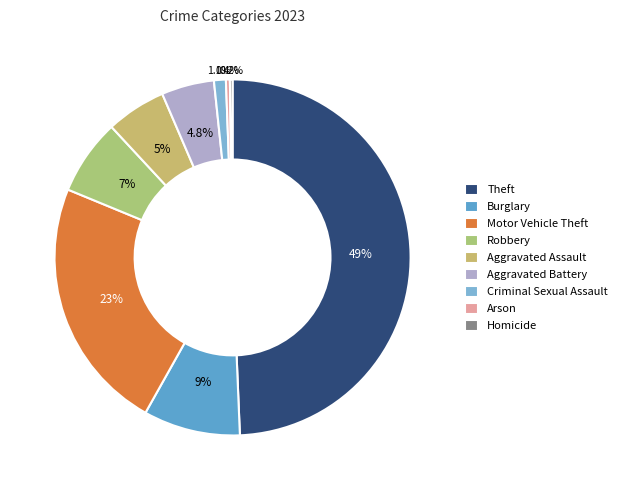

Rank the categories by value from highest to lowest.

Theft, Motor Vehicle Theft, Burglary, Robbery, Aggravated Assault, Aggravated Battery, Criminal Sexual Assault, Arson, Homicide